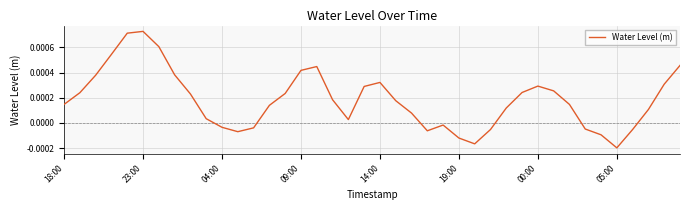

How many positive values are there?

28